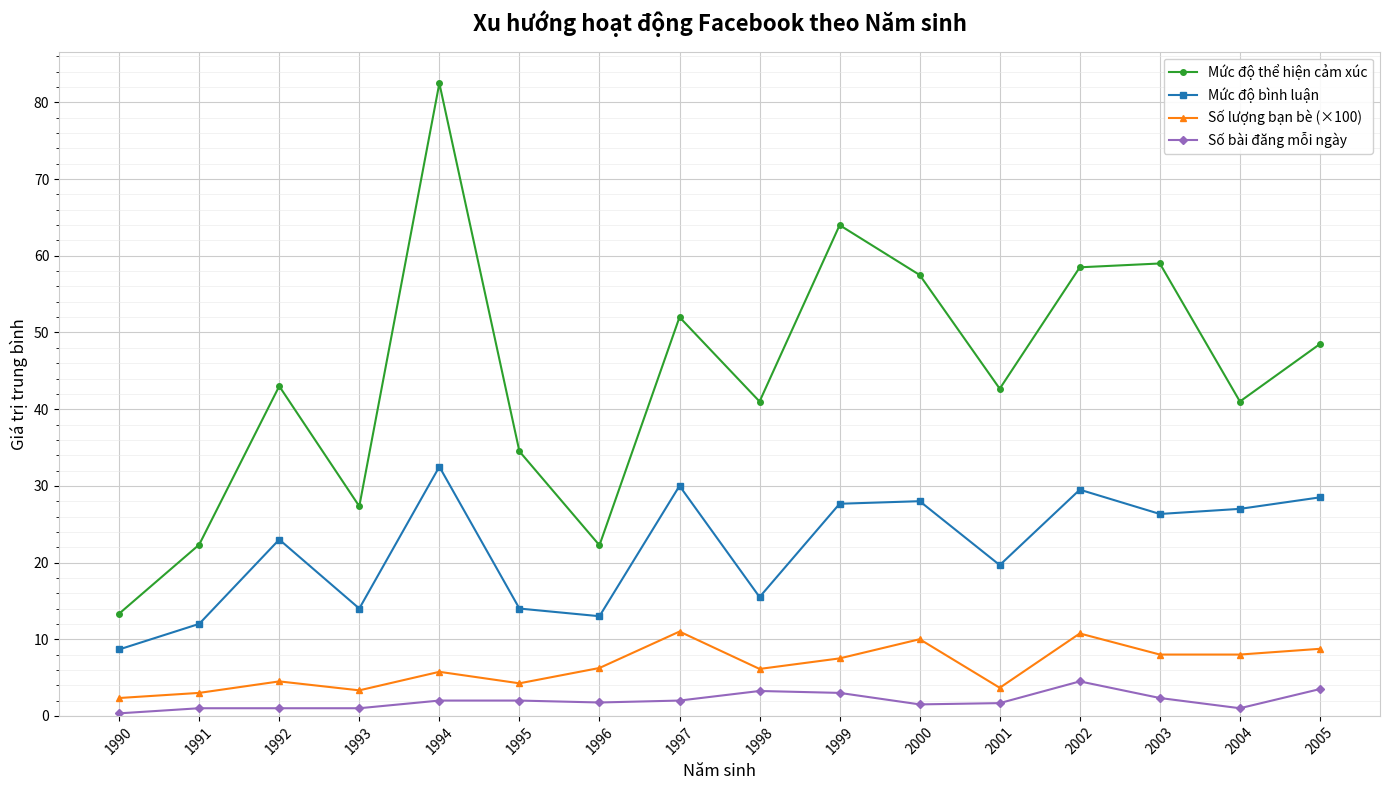

At which category does Mức độ thể hiện cảm xúc reach its first local peak?

1992